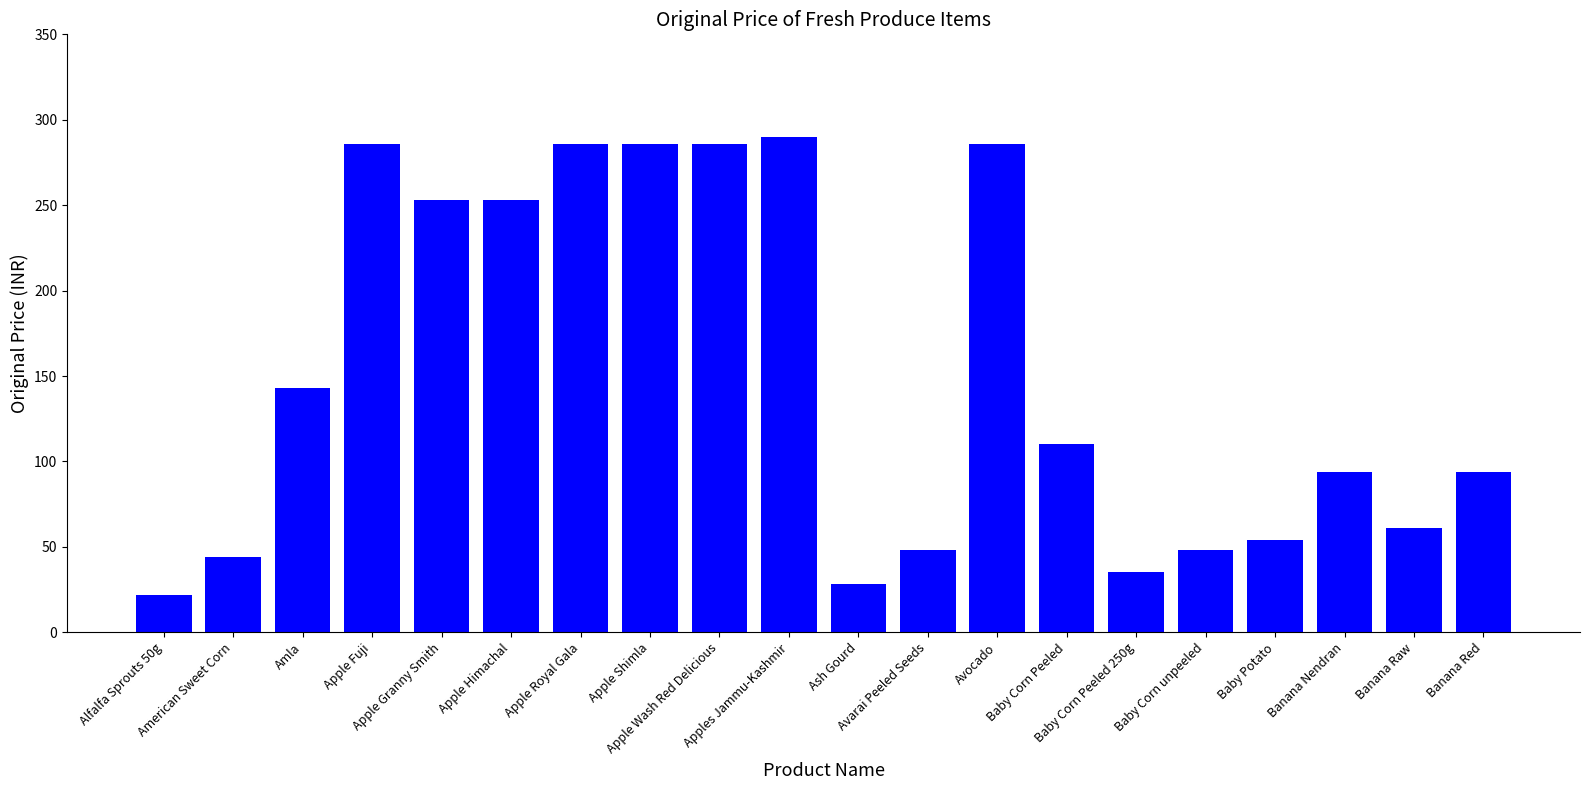

Reading left to right, list all the values displayed in this chart.

Alfalfa Sprouts 50g=22	American Sweet Corn=44	Amla=143	Apple Fuji=286	Apple Granny Smith=253	Apple Himachal=253	Apple Royal Gala=286	Apple Shimla=286	Apple Wash Red Delicious=286	Apples Jammu-Kashmir=290	Ash Gourd=28	Avarai Peeled Seeds=48	Avocado=286	Baby Corn Peeled=110	Baby Corn Peeled 250g=35	Baby Corn unpeeled=48	Baby Potato=54	Banana Nendran=94	Banana Raw=61	Banana Red=94